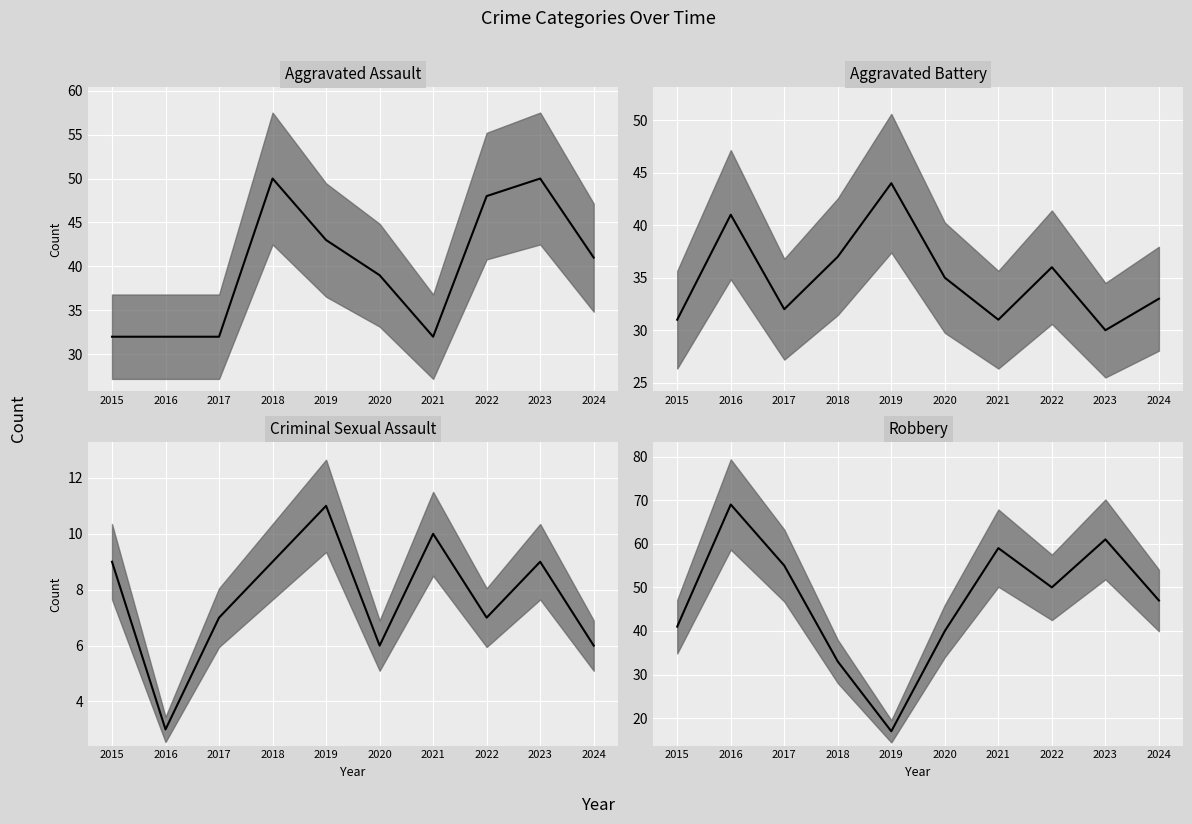

What is the value of the Aggravated Battery median point at the 7th from the left?

31